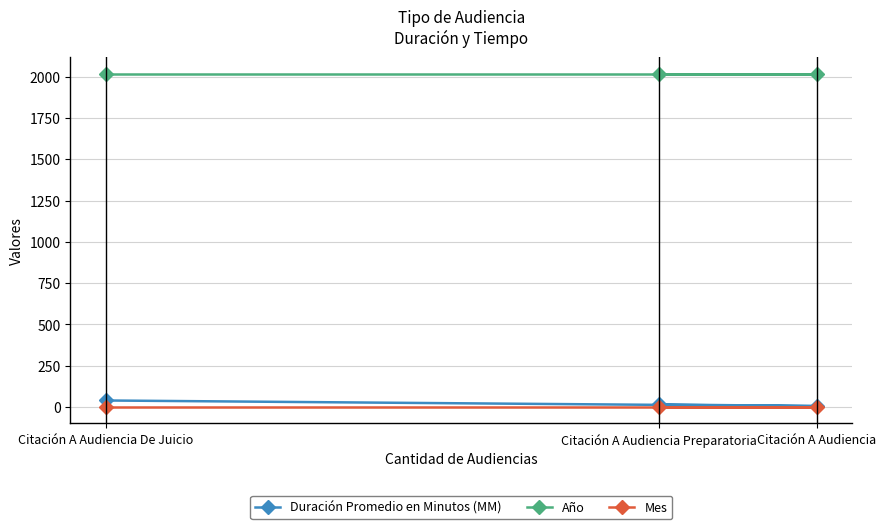

Which series has the largest total across all categories?

Año